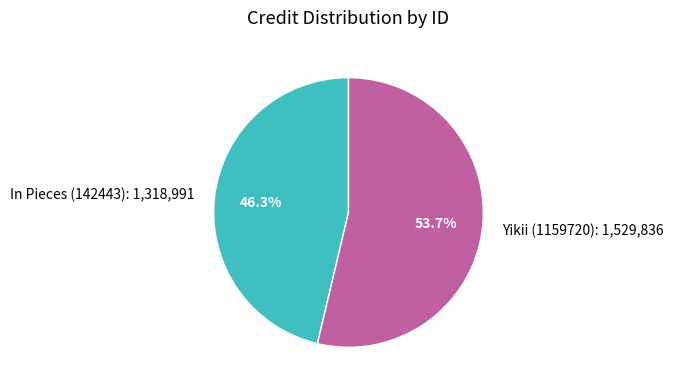

True or false: Yikii (1159720) accounts for 54% of the total.

True